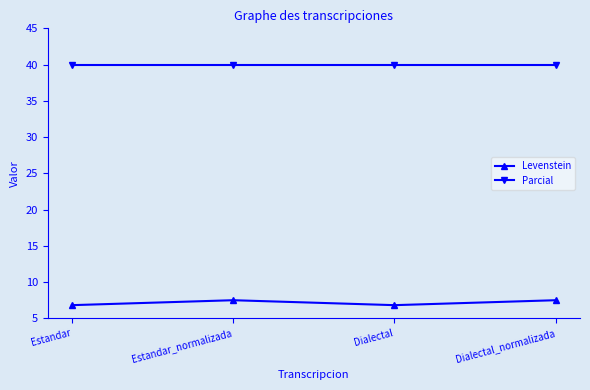

What is the minimum value for Parcial?

40.0